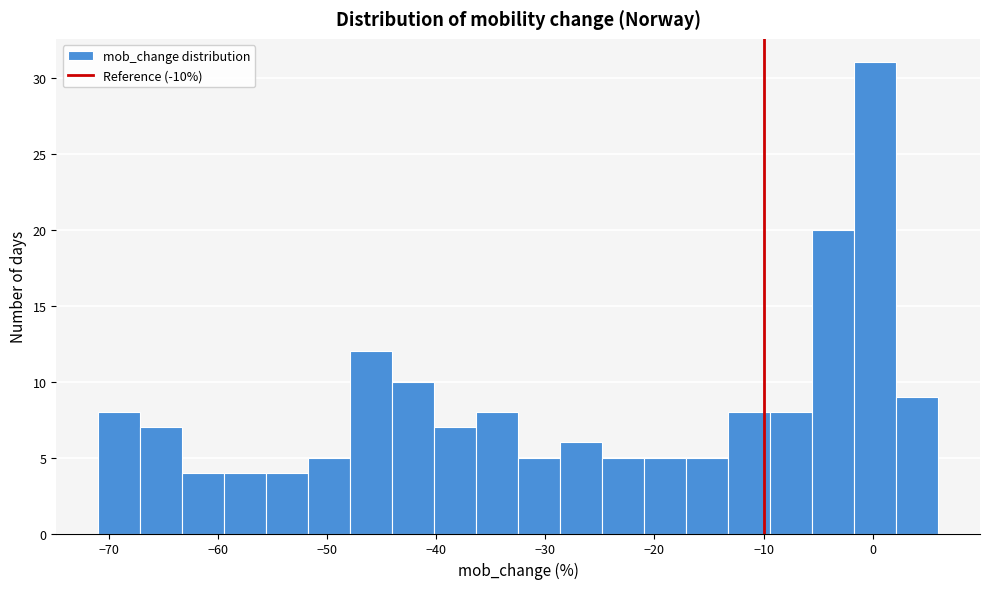

Around what value on the x-axis is the tallest bar? Give the approximate position of its centre, as read against the axis.

0